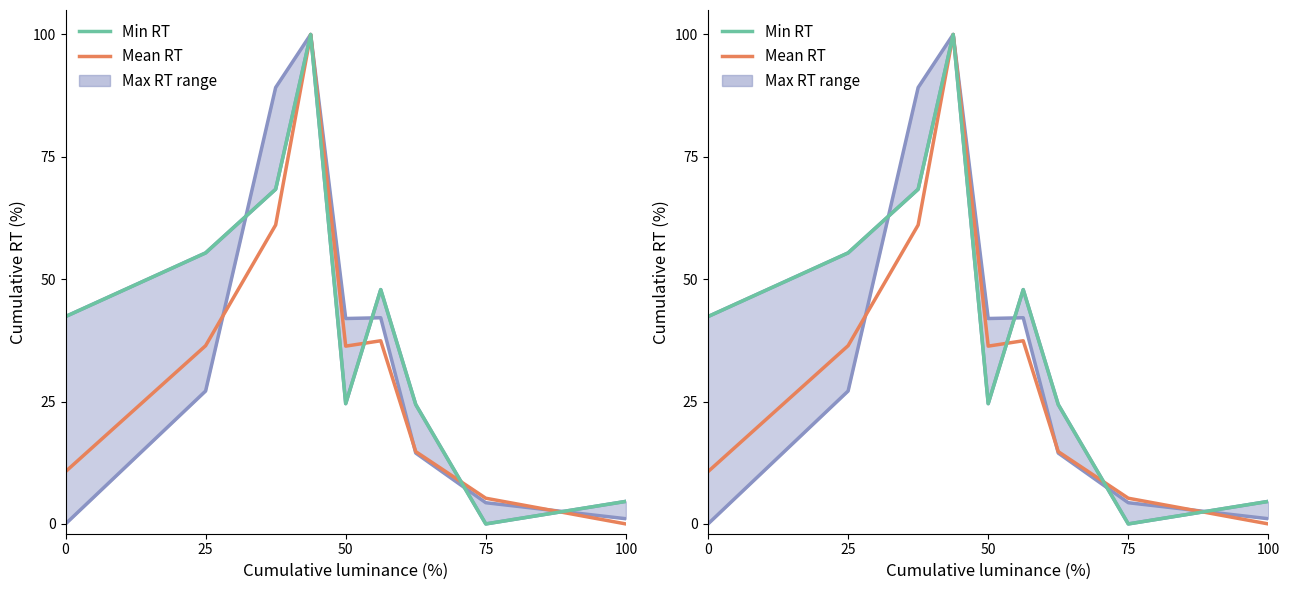

What is the difference between the second highest and minimum values in the Mean RT series?

61.1